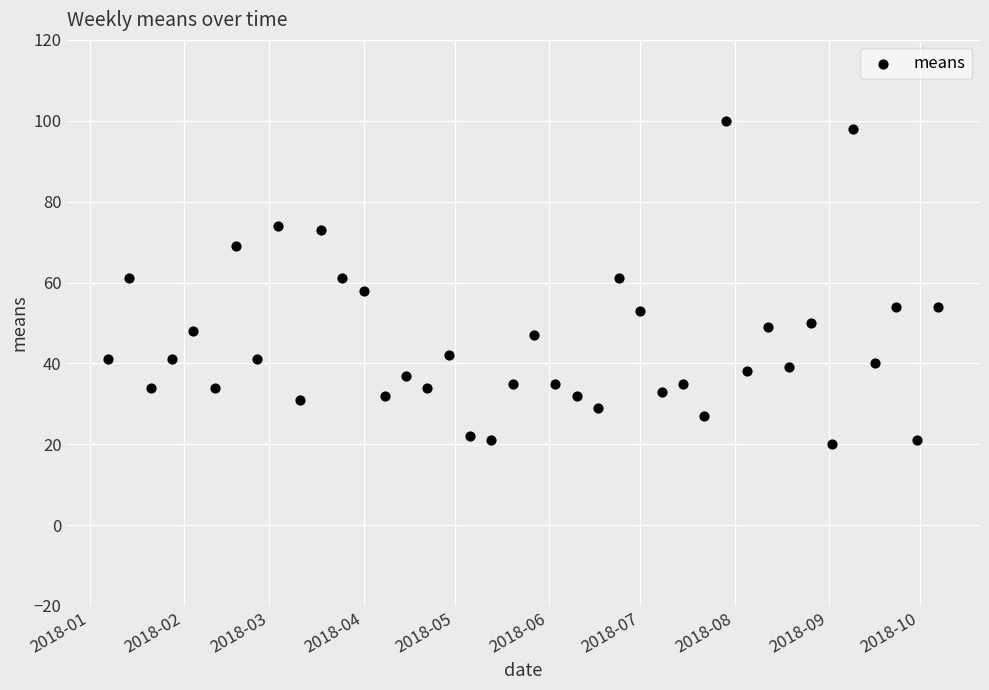

What is the range of Y values (max minus min)?

80